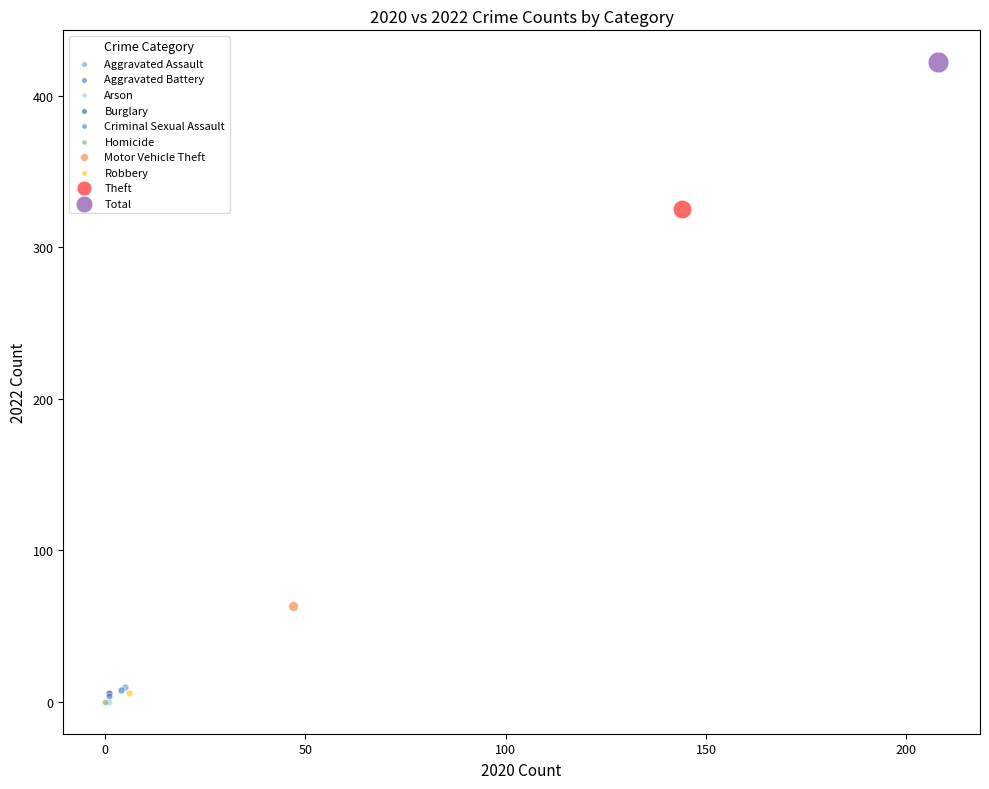

What are all the series names shown in the legend?

Aggravated Assault, Aggravated Battery, Arson, Burglary, Criminal Sexual Assault, Homicide, Motor Vehicle Theft, Robbery, Theft, Total